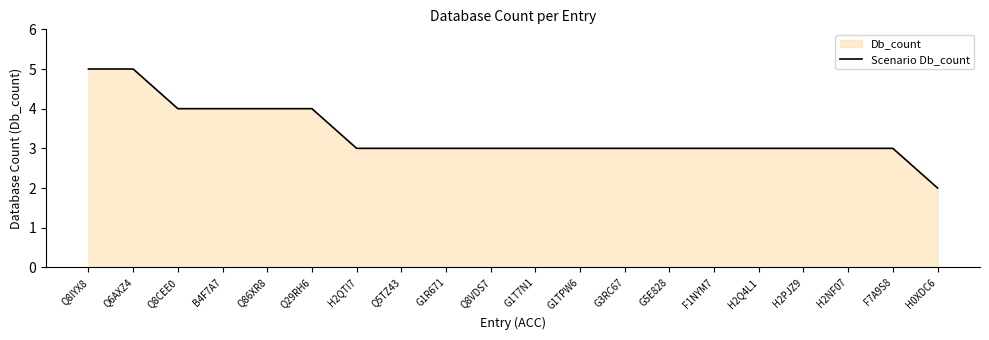

Does the chart have visible grid lines?

No